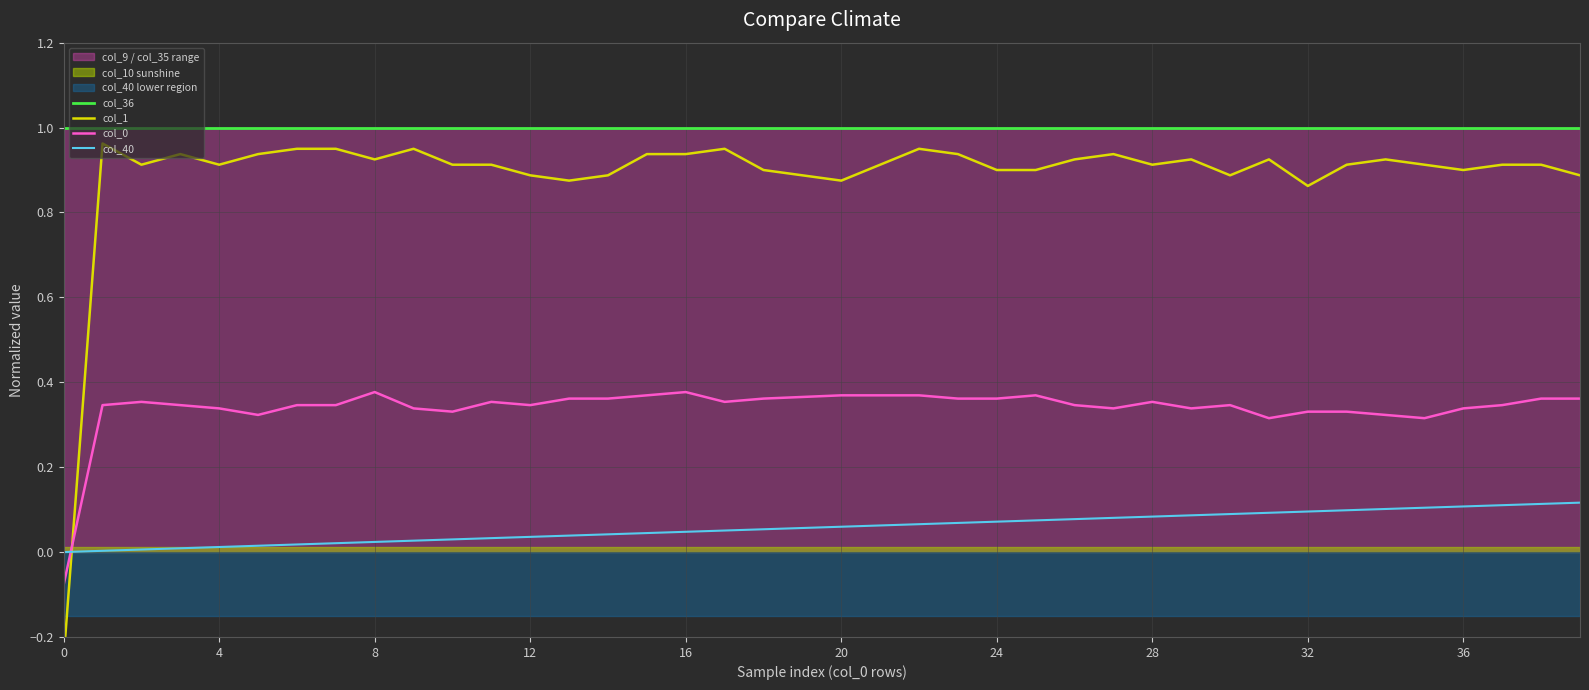

The col_36 series shows 1.8 at 12. True or false?

False